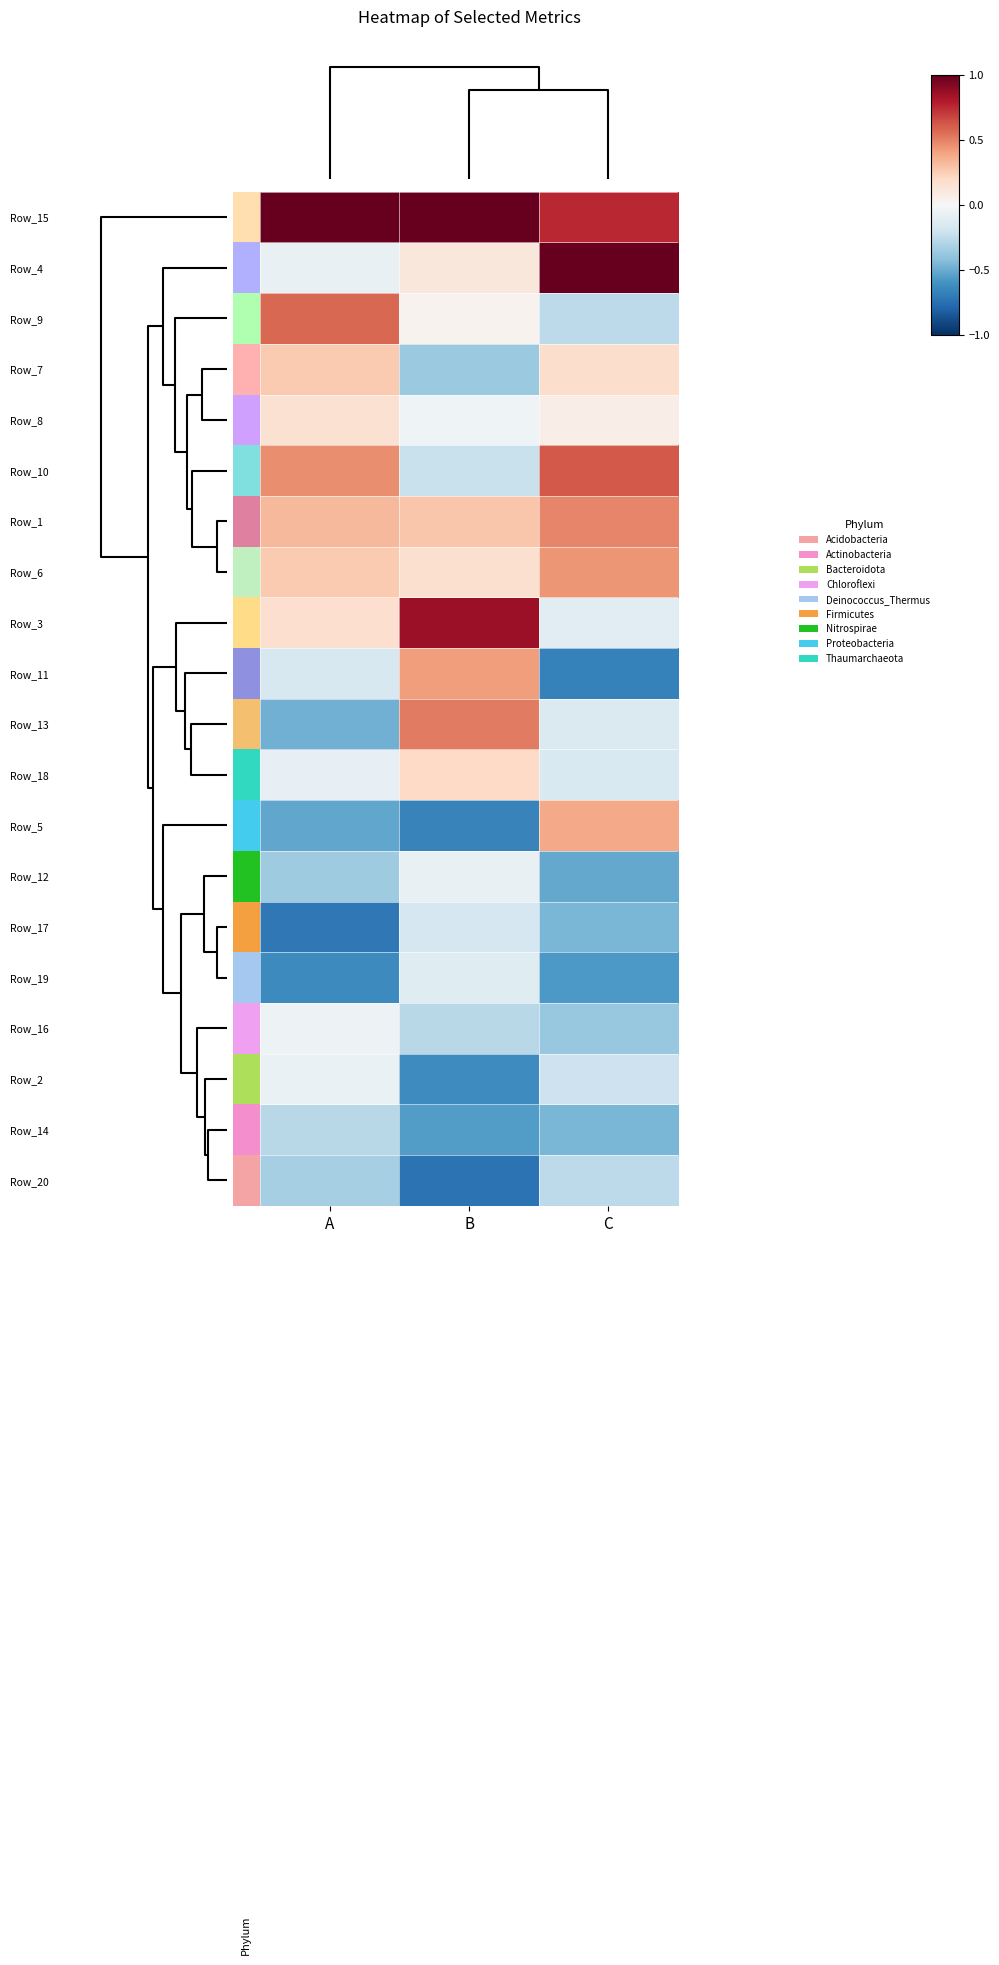

Which has a higher value, B or A?

B